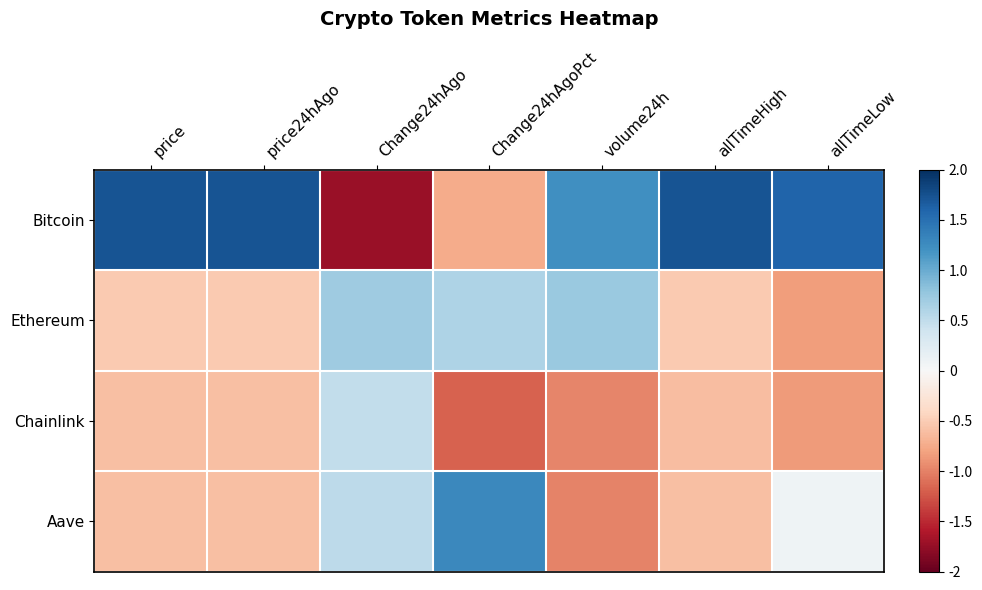

Which series has the largest total across all categories?

Bitcoin